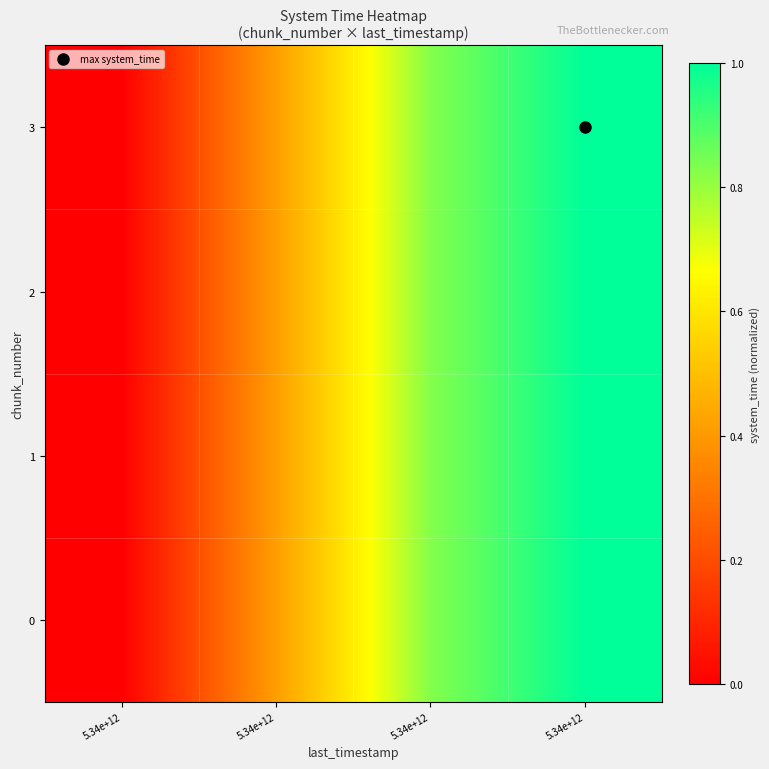

Reading right to left, transcribe all the data shown in this chart.

0: 5.34e+12=1.0	5.34e+12=0.8	5.34e+12=0.4	5.34e+12=0.0
1: 5.34e+12=1.0	5.34e+12=0.8	5.34e+12=0.4	5.34e+12=0.0
2: 5.34e+12=1.0	5.34e+12=0.8	5.34e+12=0.4	5.34e+12=0.0
3: 5.34e+12=1.0	5.34e+12=0.8	5.34e+12=0.4	5.34e+12=0.0